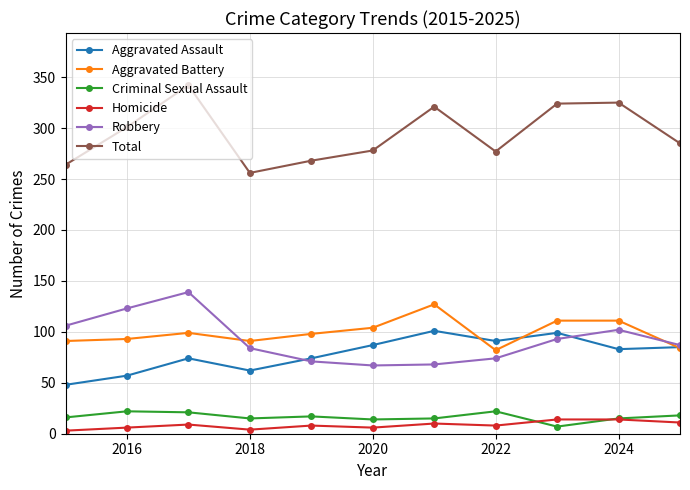

How many series are shown in this chart?

6